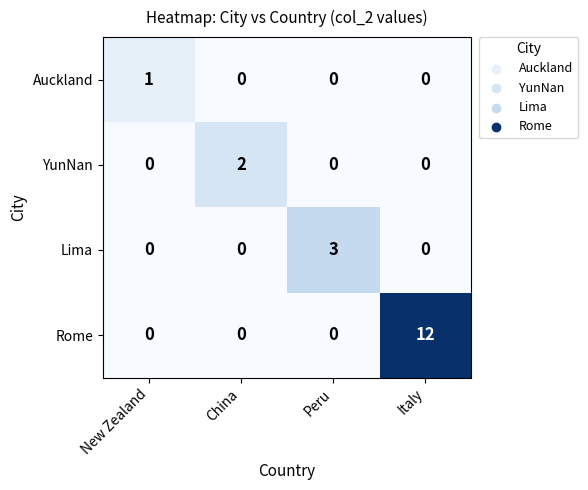

The value of YunNan at Peru is -1. True or false?

False